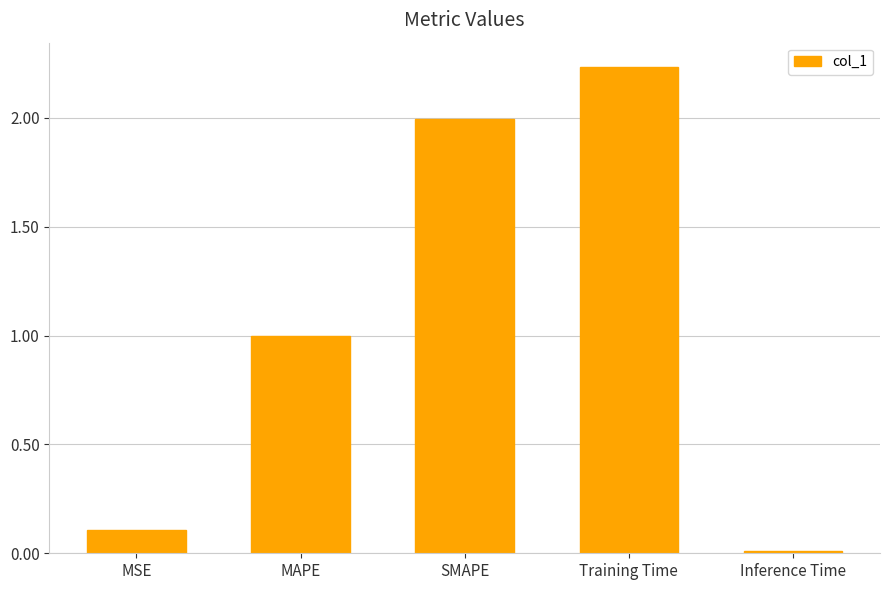

What is the change in value from MSE to Inference Time?

-0.1